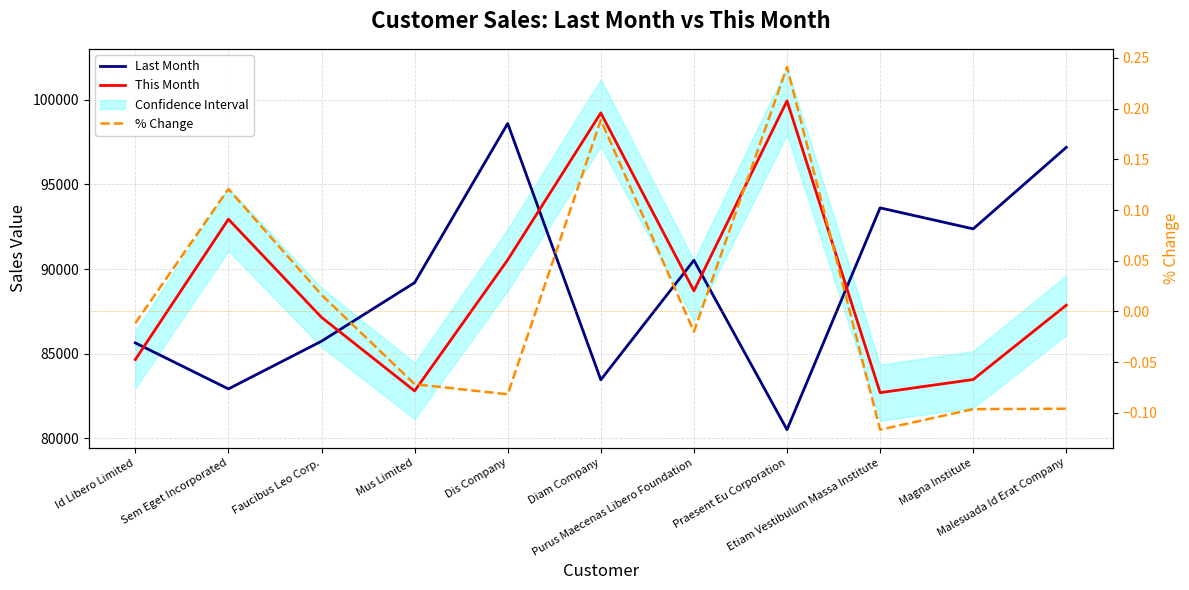

Is it true that Last Month equals 85739.0 at Faucibus Leo Corp.?

True